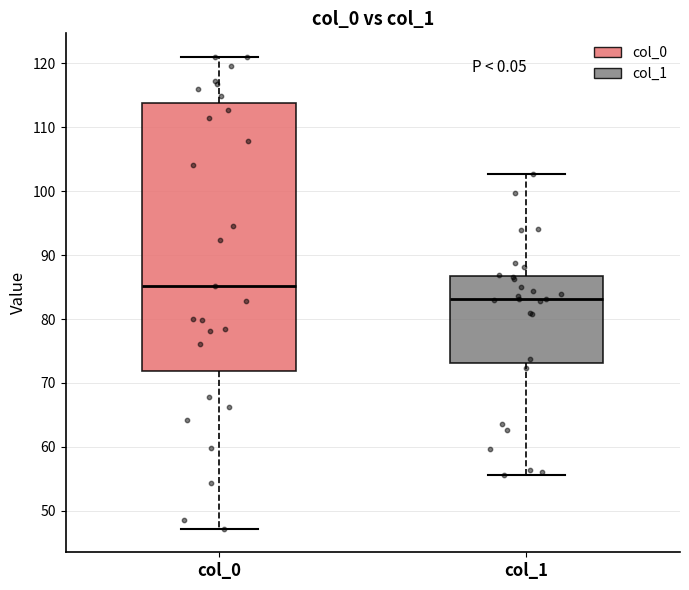

Where is the upper edge of the box for col_0 on the y-axis? The values are not printed on the chart, so give them approximately, as read against the axis.

114